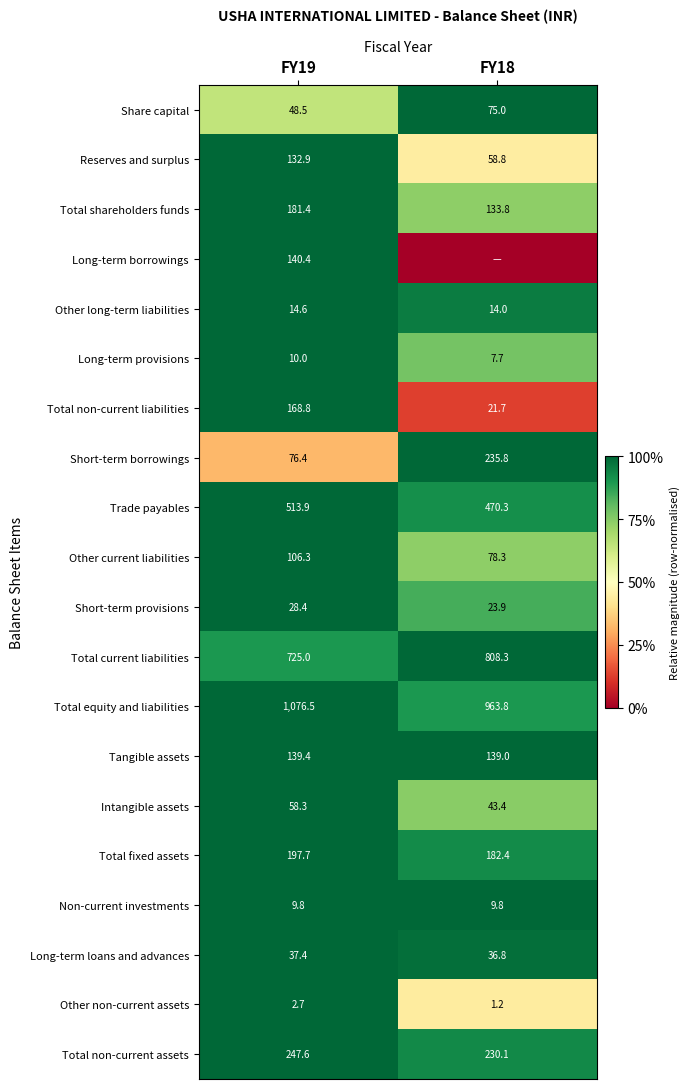

How many distinct data groups are displayed?

20